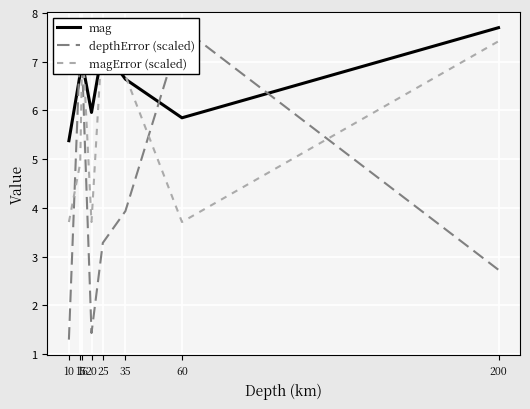

What is the total value across all series at 35?

17.3